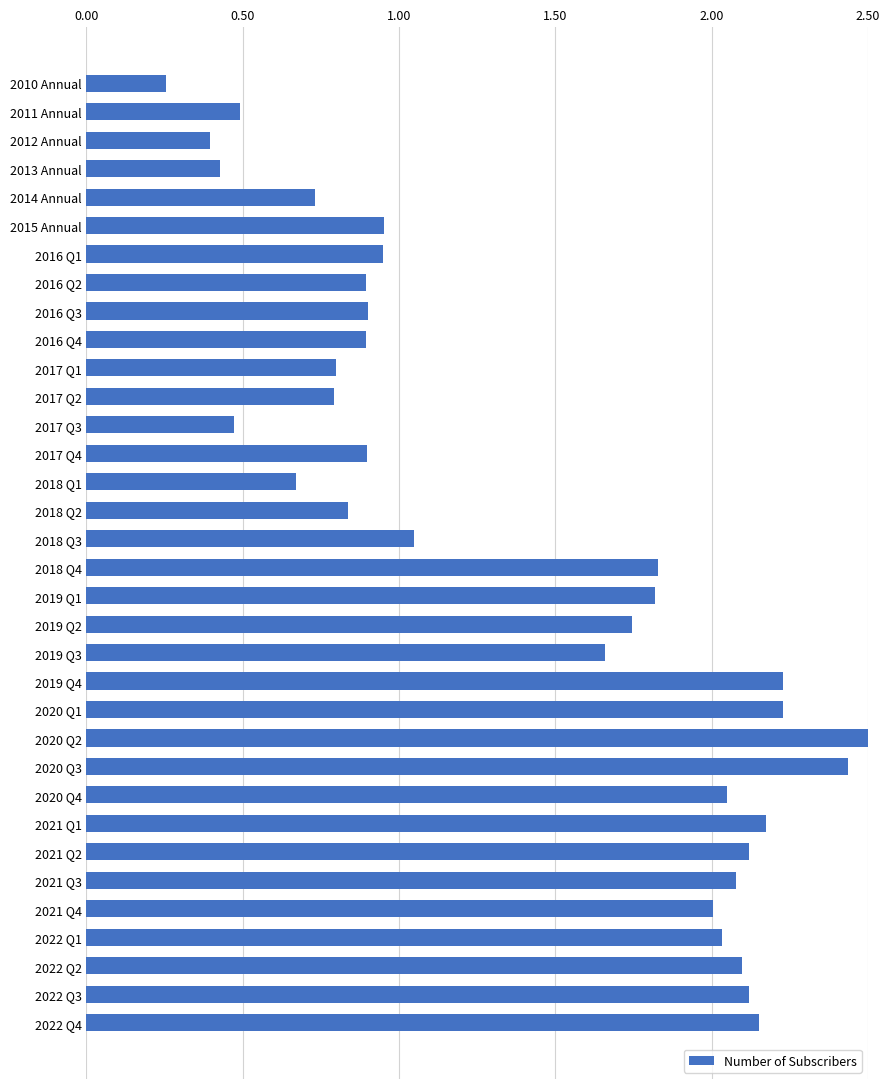

What is the change in value from 2012 Annual to 2021 Q2?

+1.7